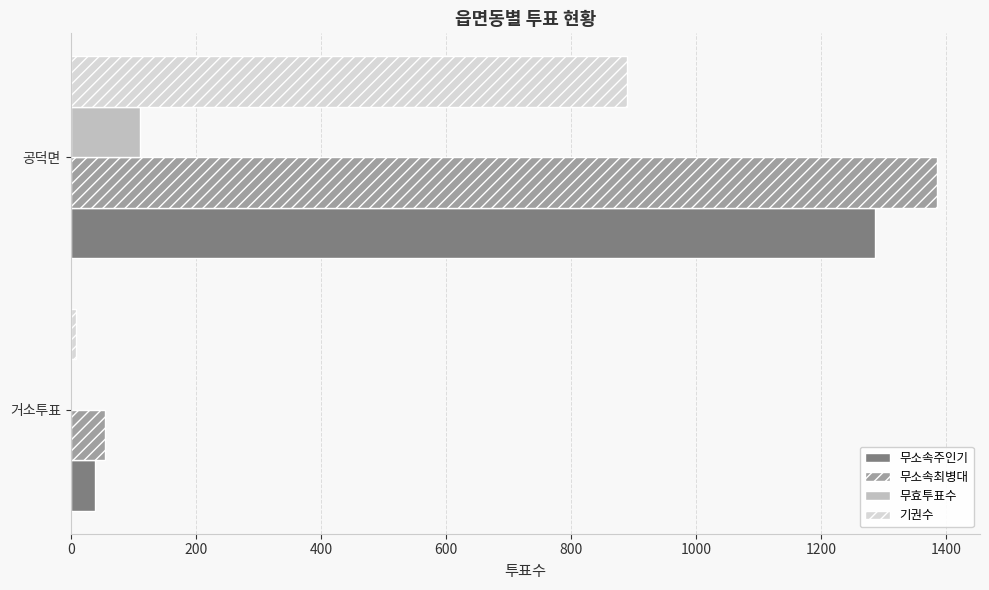

Is it true that 기권수 equals 288 at 공덕면?

False